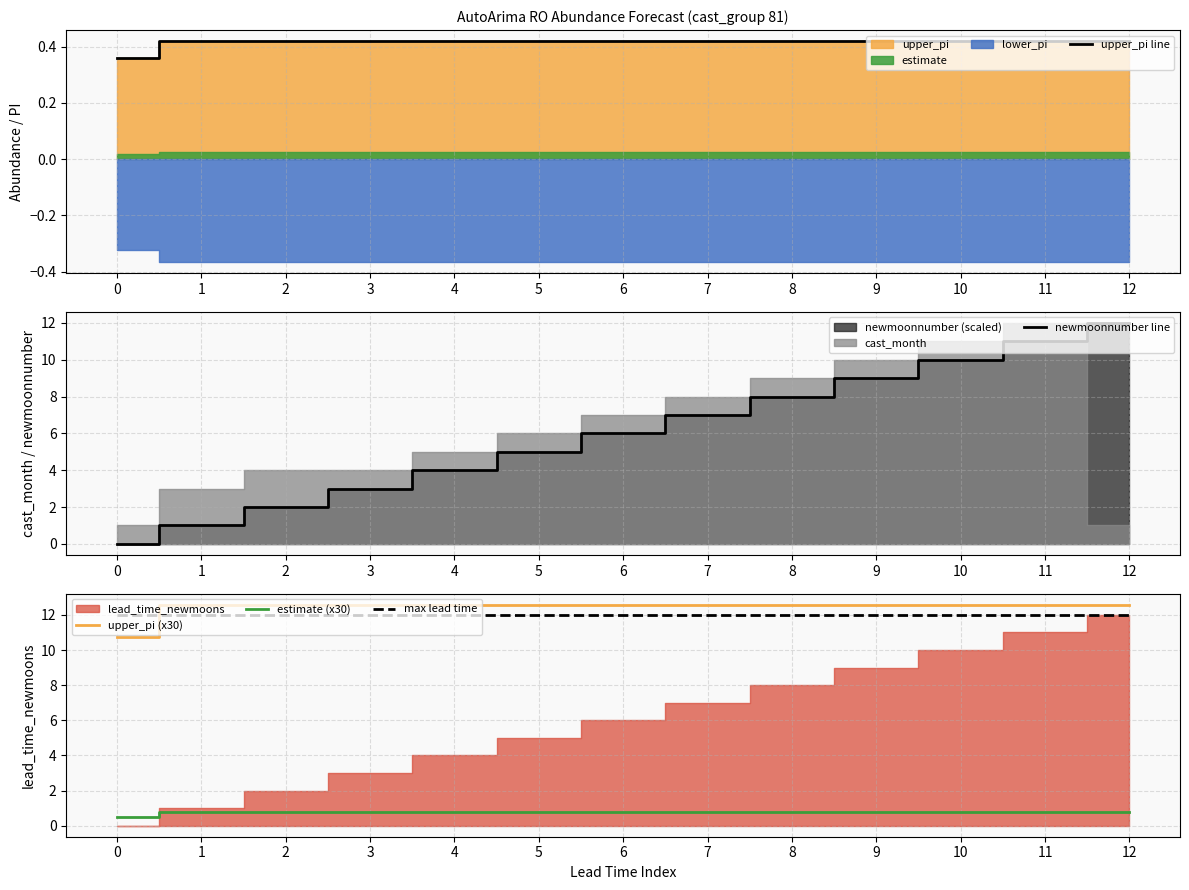

List the labels in order of upper_pi line value, largest first.

1, 2, 3, 4, 5, 6, 7, 8, 9, 10, 11, 12, 0